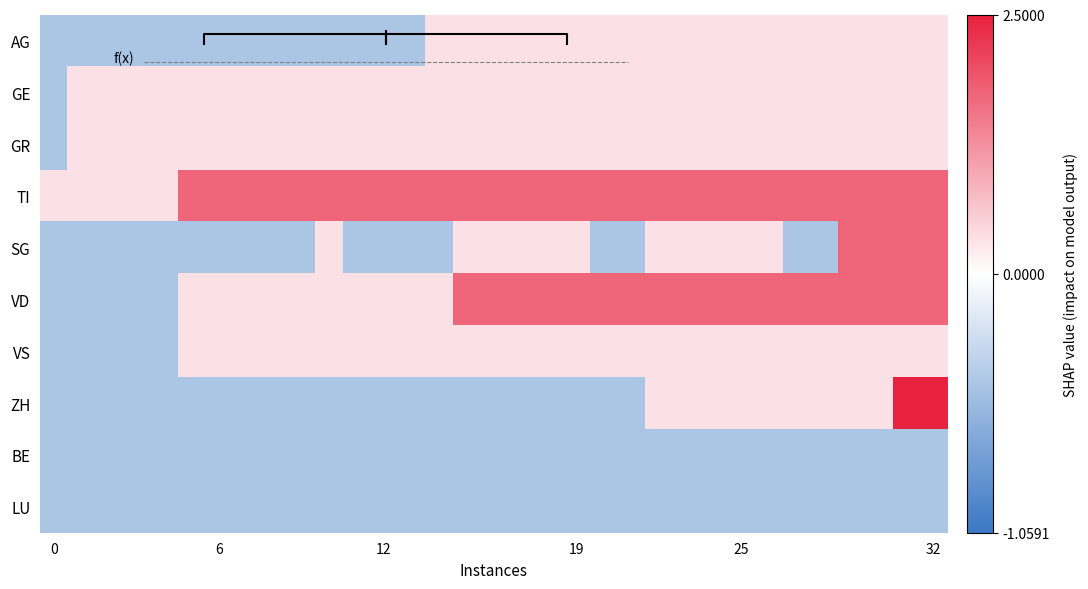

What is the maximum value shown in the chart?

2.5